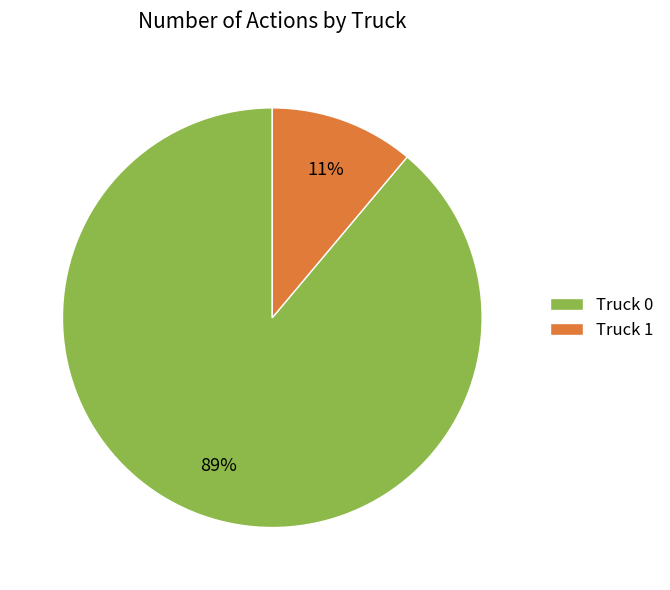

To the nearest percent, what is the combined percentage of Truck 1 and Truck 0?

100%